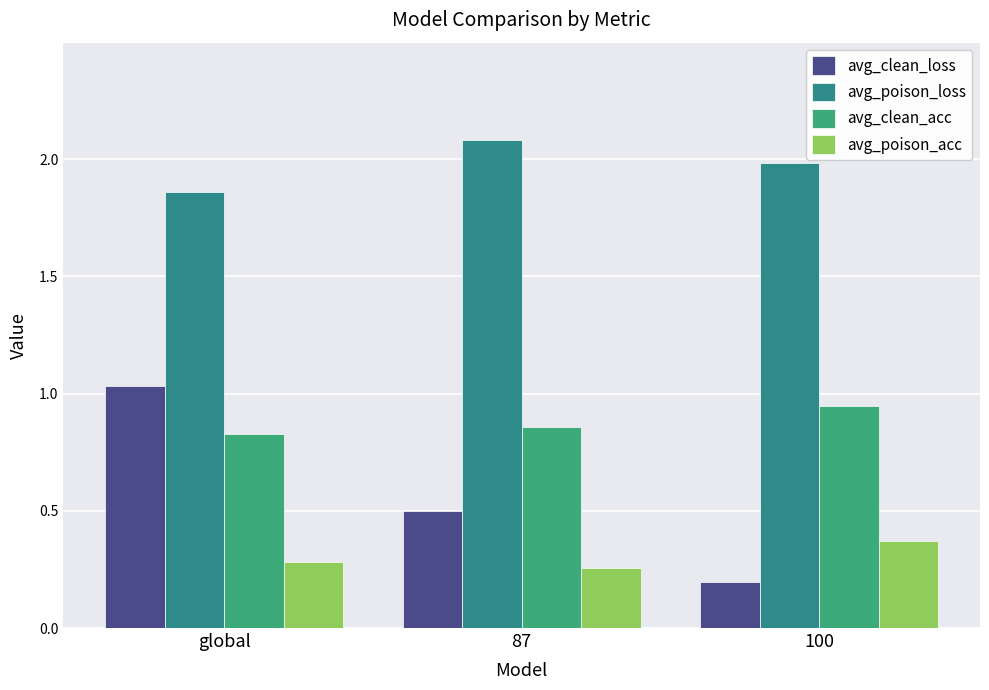

What are all the series names shown in the legend?

avg_clean_loss, avg_poison_loss, avg_clean_acc, avg_poison_acc